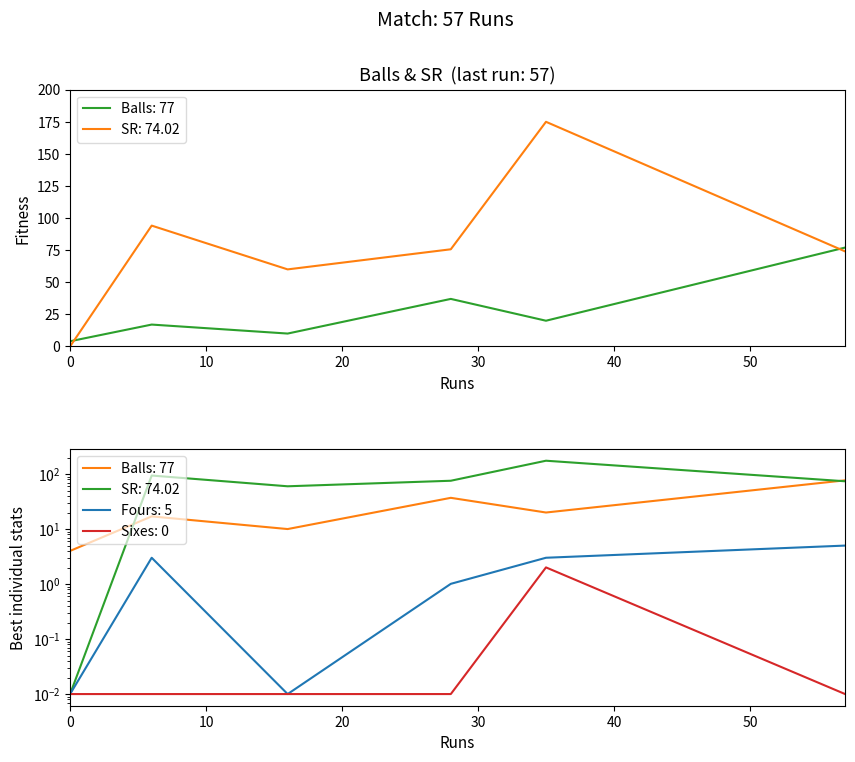

How many intersections are there between Sixes and SR?

1